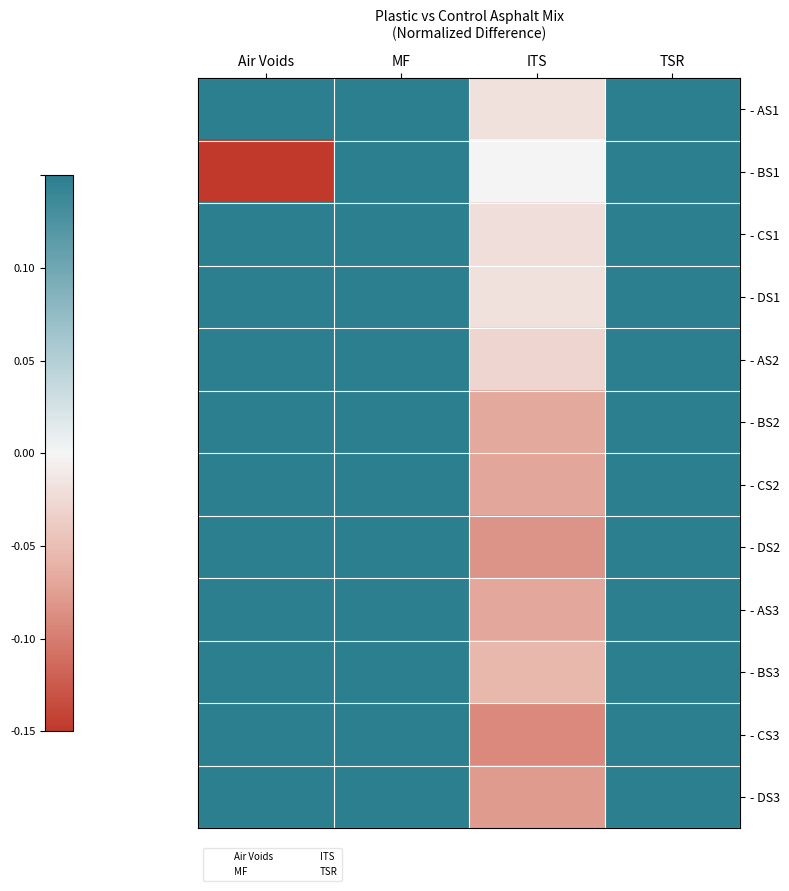

What is the maximum value shown in the chart?

0.7